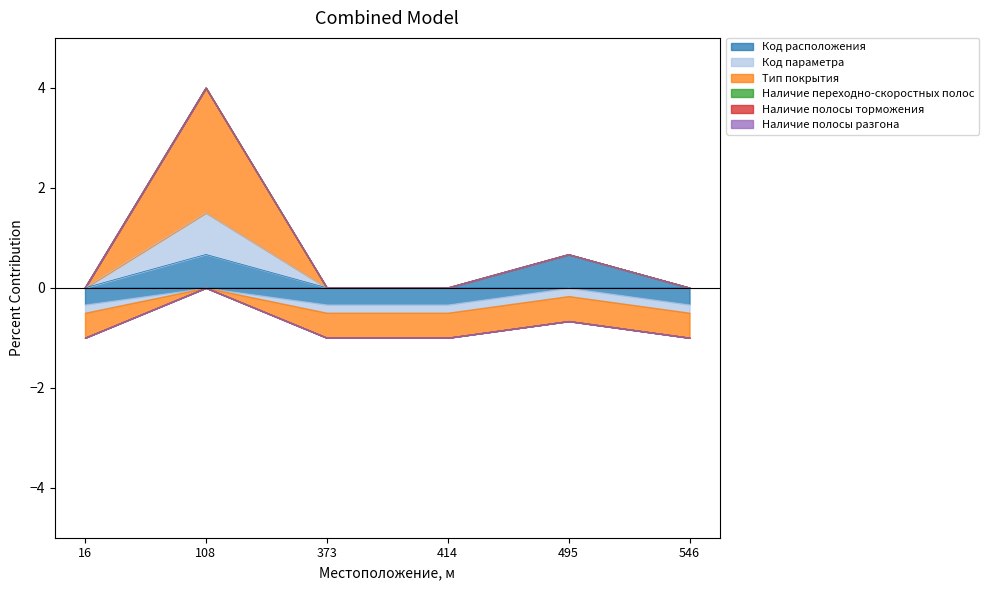

What is the sum of the Код расположения values at 108 and 495?

1.3